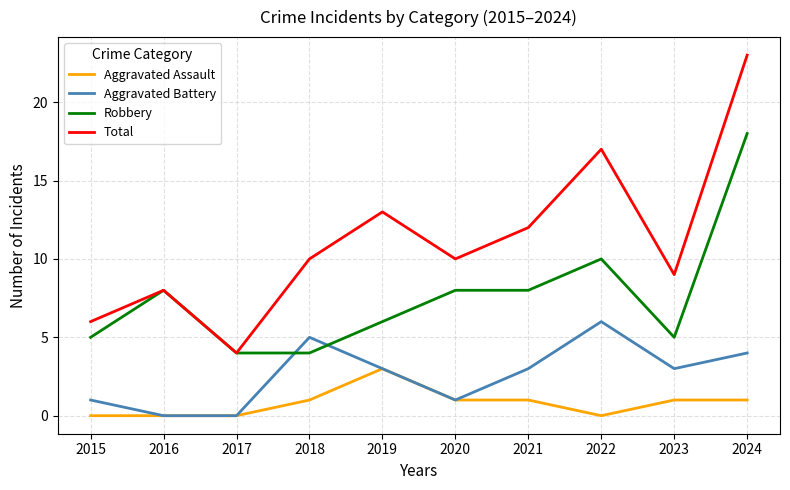

How many series are shown in this chart?

4